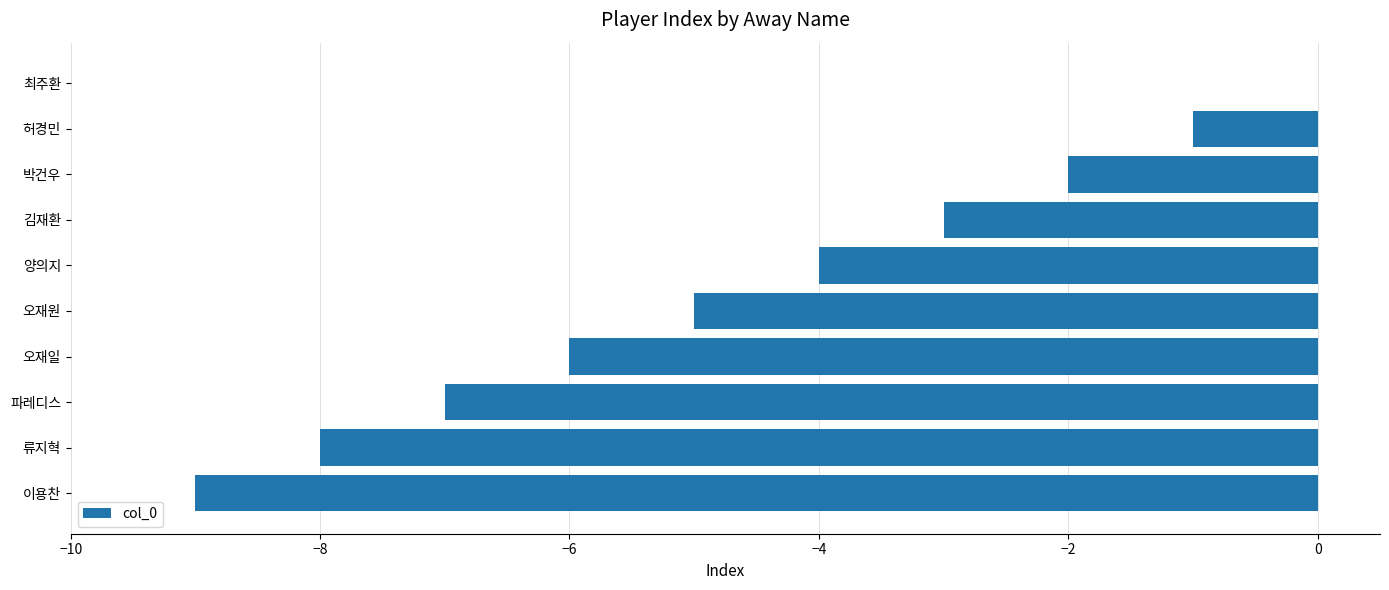

Are the bars grouped side by side (vs. stacked)?

No